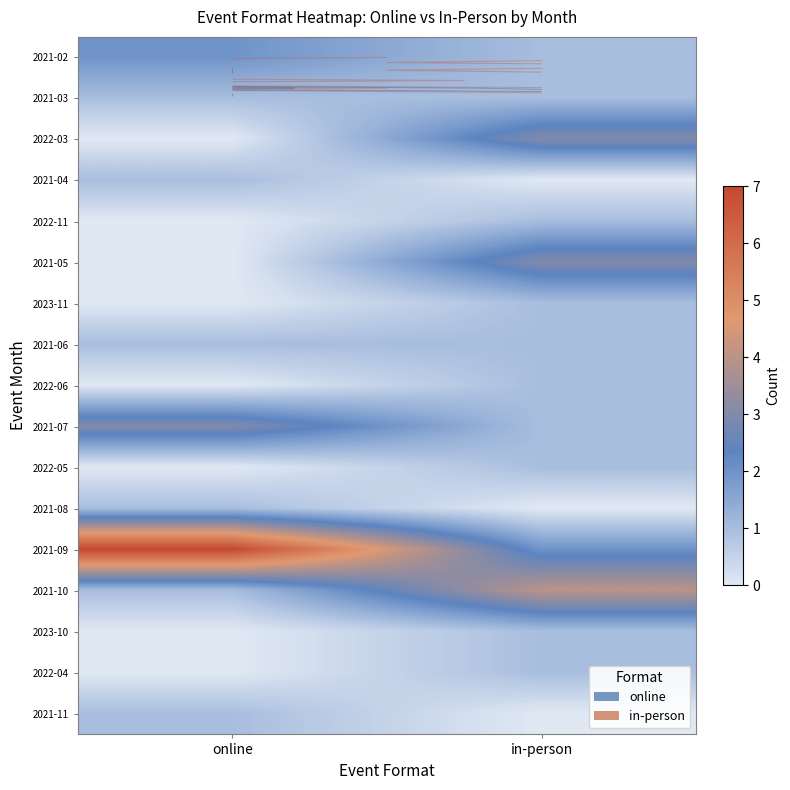

Rank the categories by 2022-05 value from lowest to highest.

online, in-person